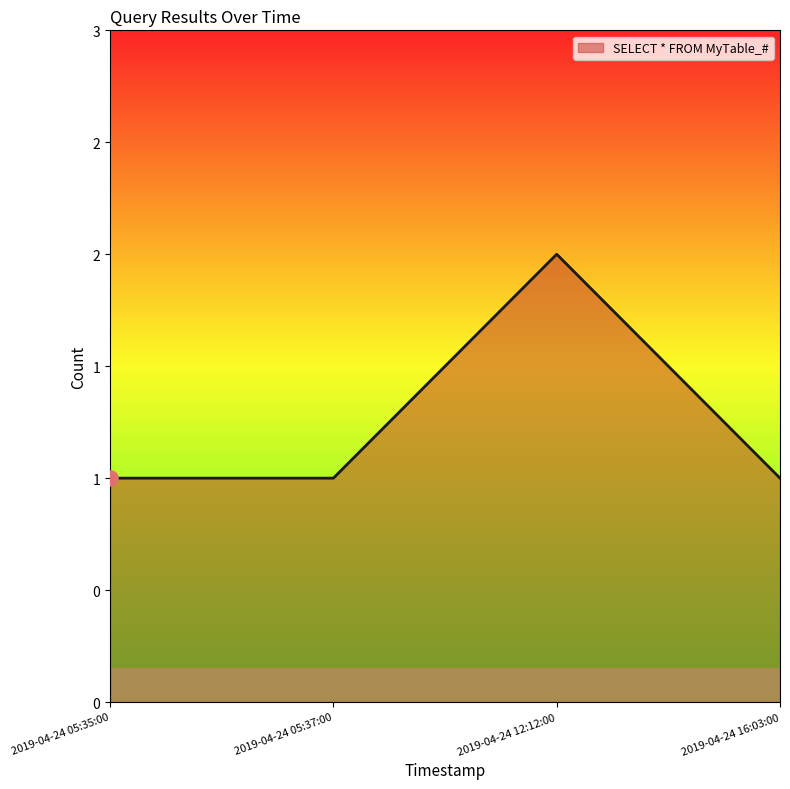

Between 2019-04-24 12:12:00 and 2019-04-24 05:37:00, which is larger?

2019-04-24 12:12:00